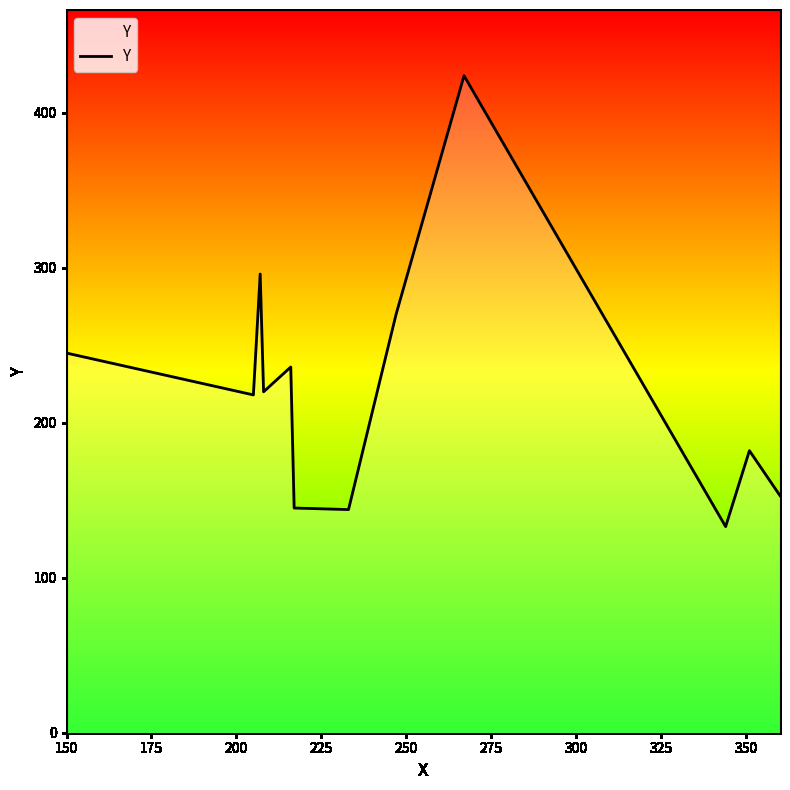

What is the maximum value shown in the chart?

424